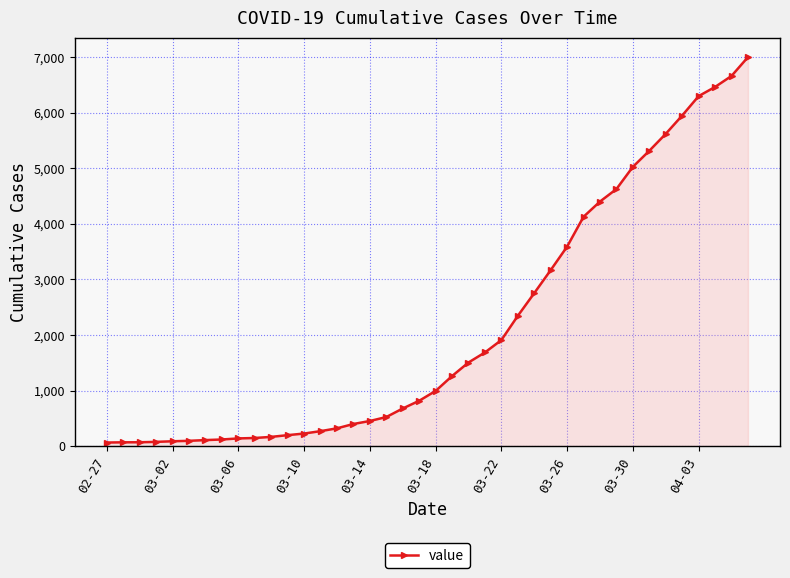

Does the chart display data point markers on the line(s)?

Yes